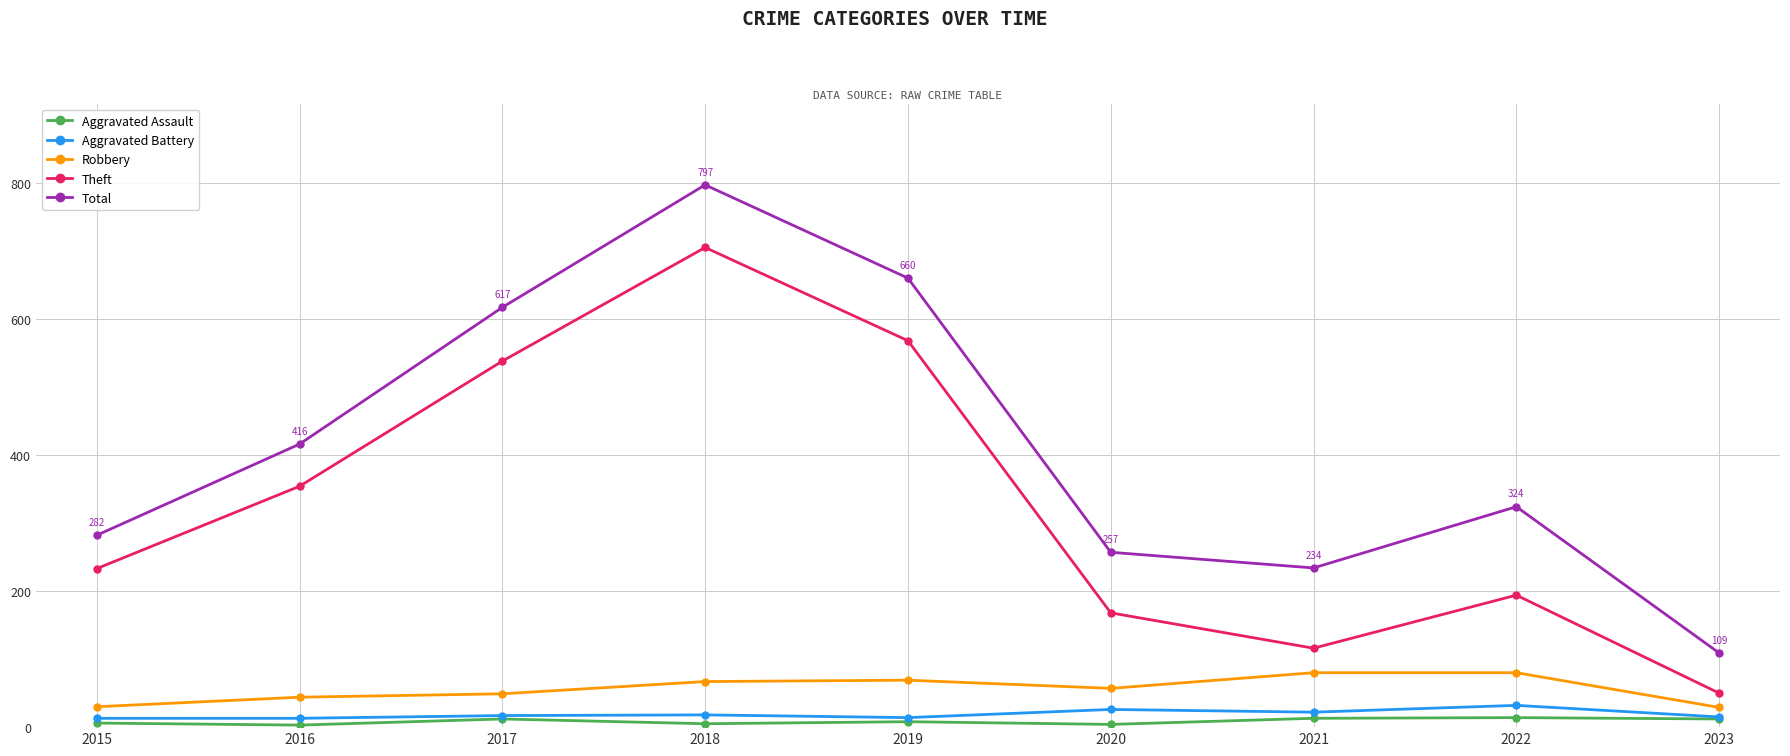

What are all the series names shown in the legend?

Aggravated Assault, Aggravated Battery, Robbery, Theft, Total